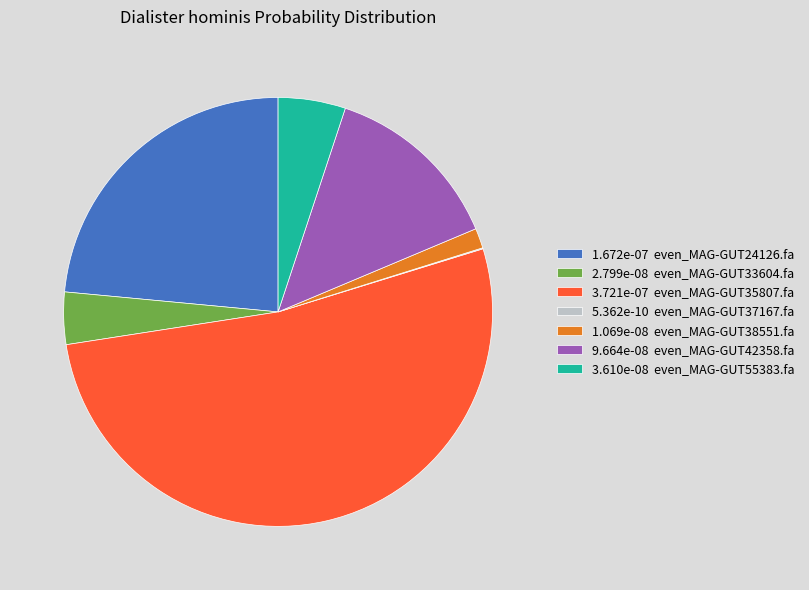

Combined, do 1.069e-08 even_MAG-GUT38551.fa and 3.721e-07 even_MAG-GUT35807.fa account for over 50%?

Yes